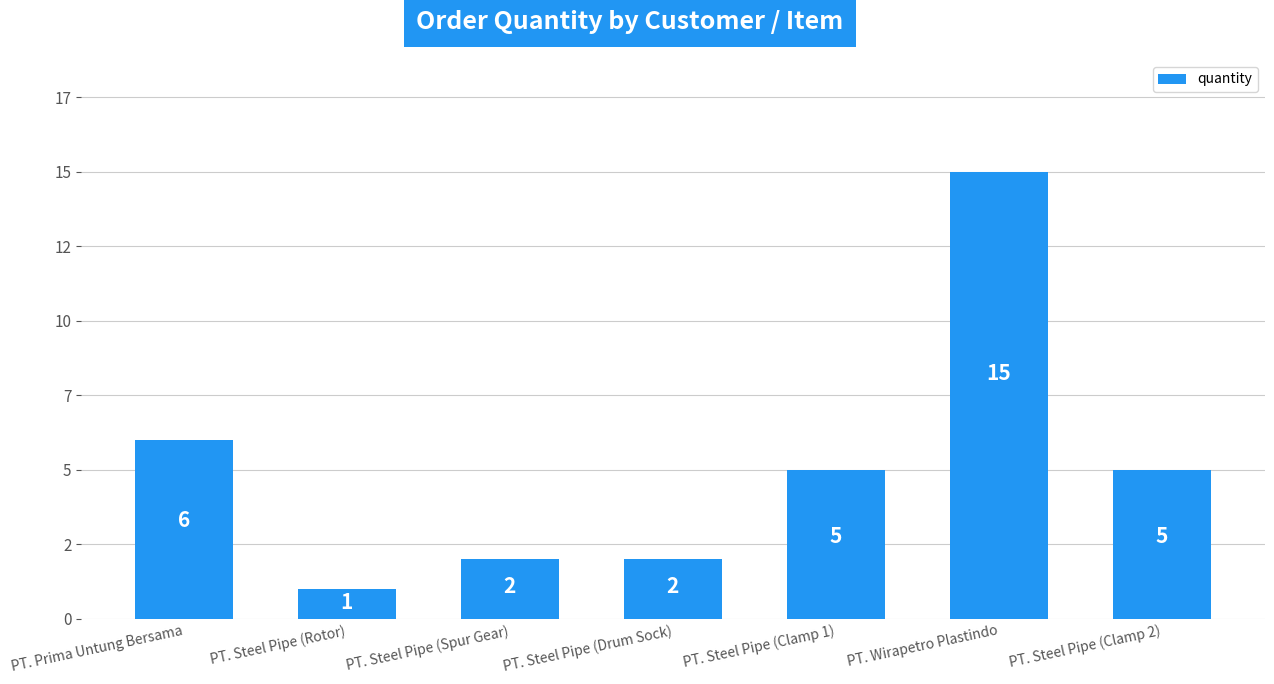

What is the change in value from PT. Steel Pipe (Rotor) to PT. Steel Pipe (Clamp 1)?

+4